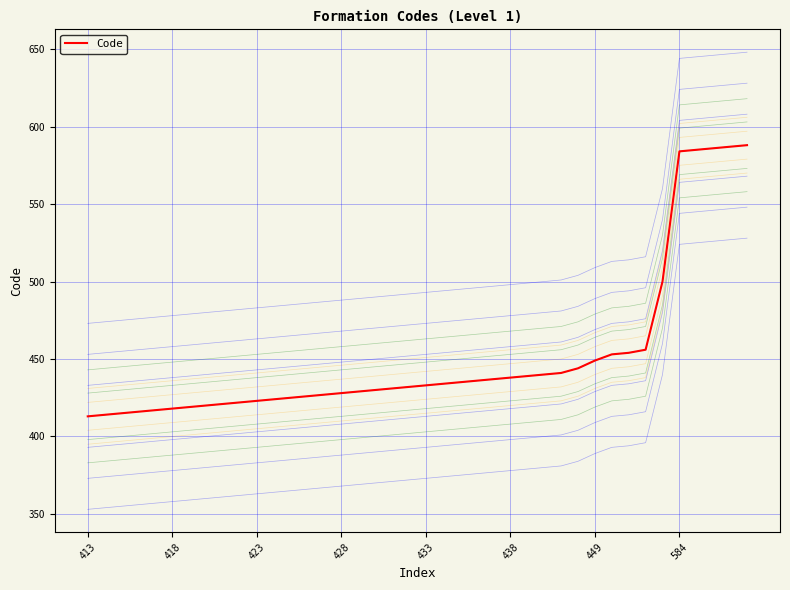

What is the ratio of the value at 24 to the value at 12?

1.0